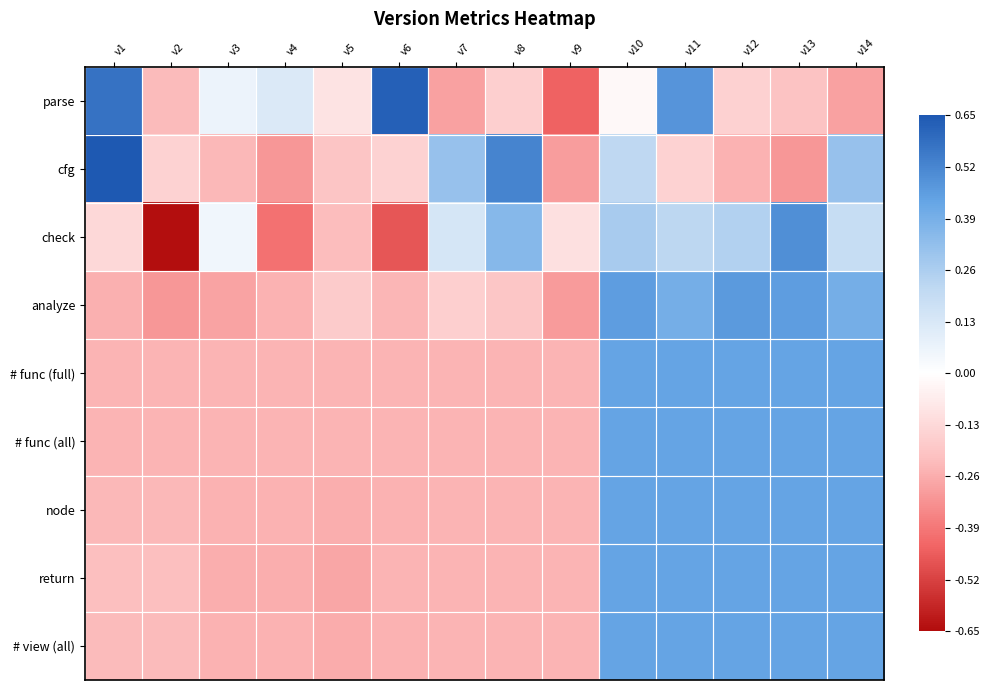

At which category does the chart reach its peak across all series?

v1